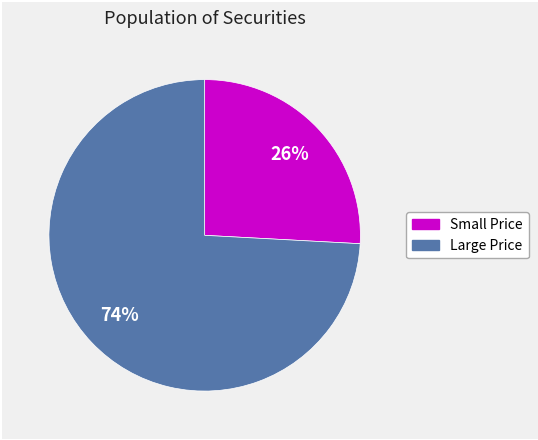

Is there any slice that represents more than half of the pie?

Yes